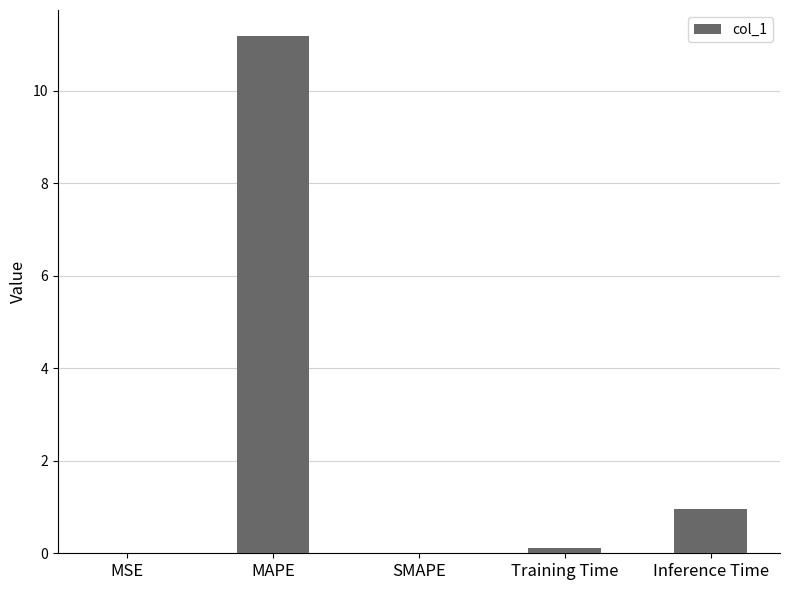

The value at MAPE is 15.5. True or false?

False